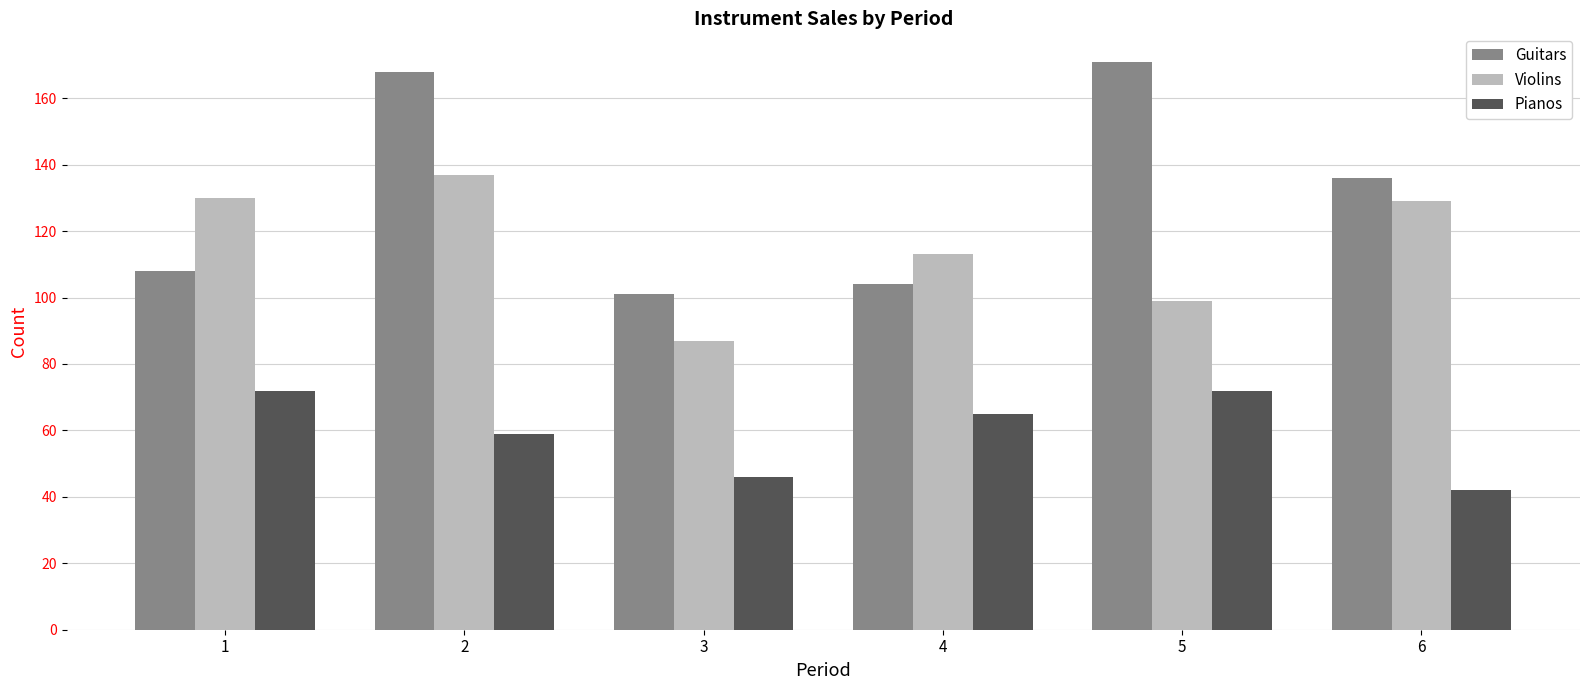

Count the number of data series in this chart.

3